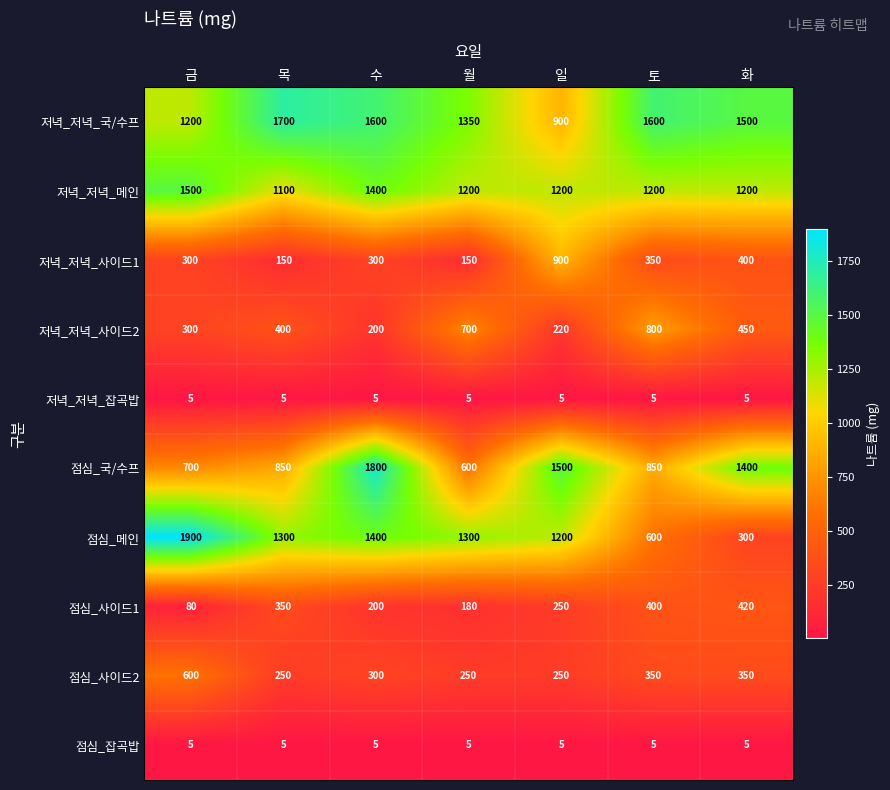

What is the sum of the 점심_잡곡밥 values at 일 and 토?

10